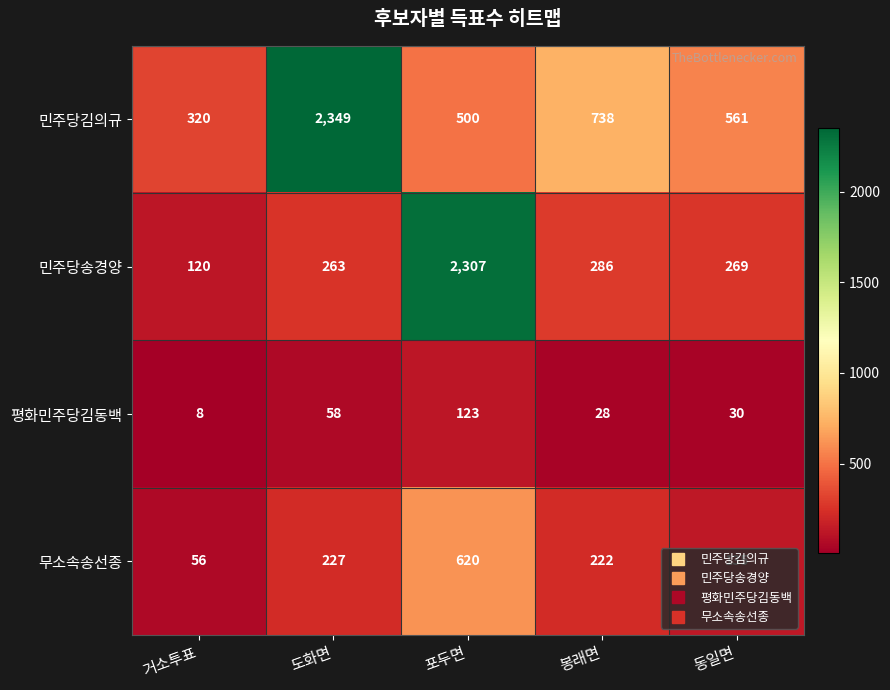

Where does the 무소속송선종 series first go above 222?

도화면